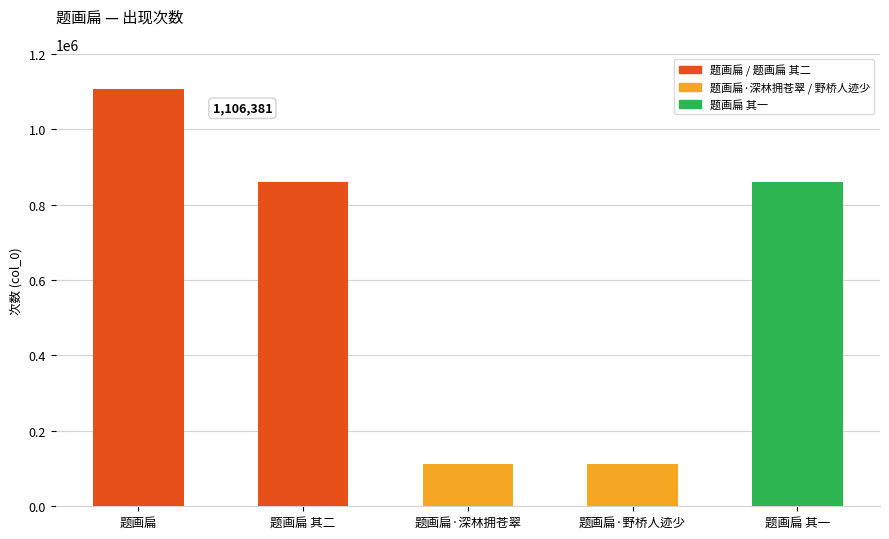

What is the label of the 2nd bar from the left?

题画扁 其二